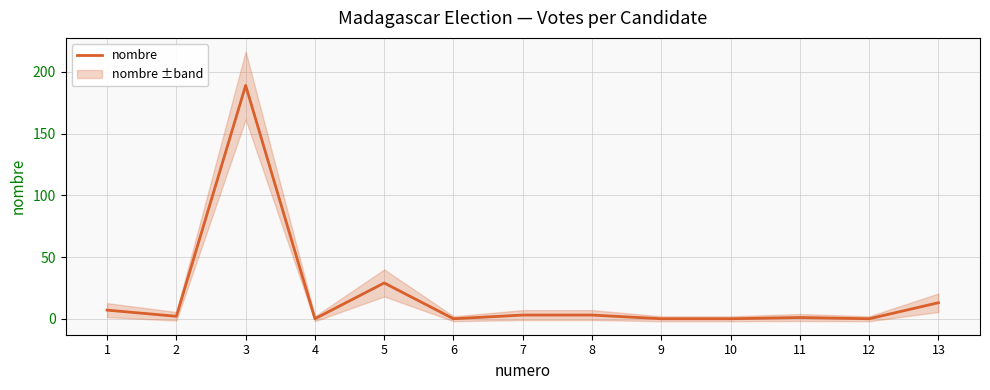

Reading right to left, extract all data points from this chart.

13	0	1	0	0	3	3	0	29	0	189	2	7